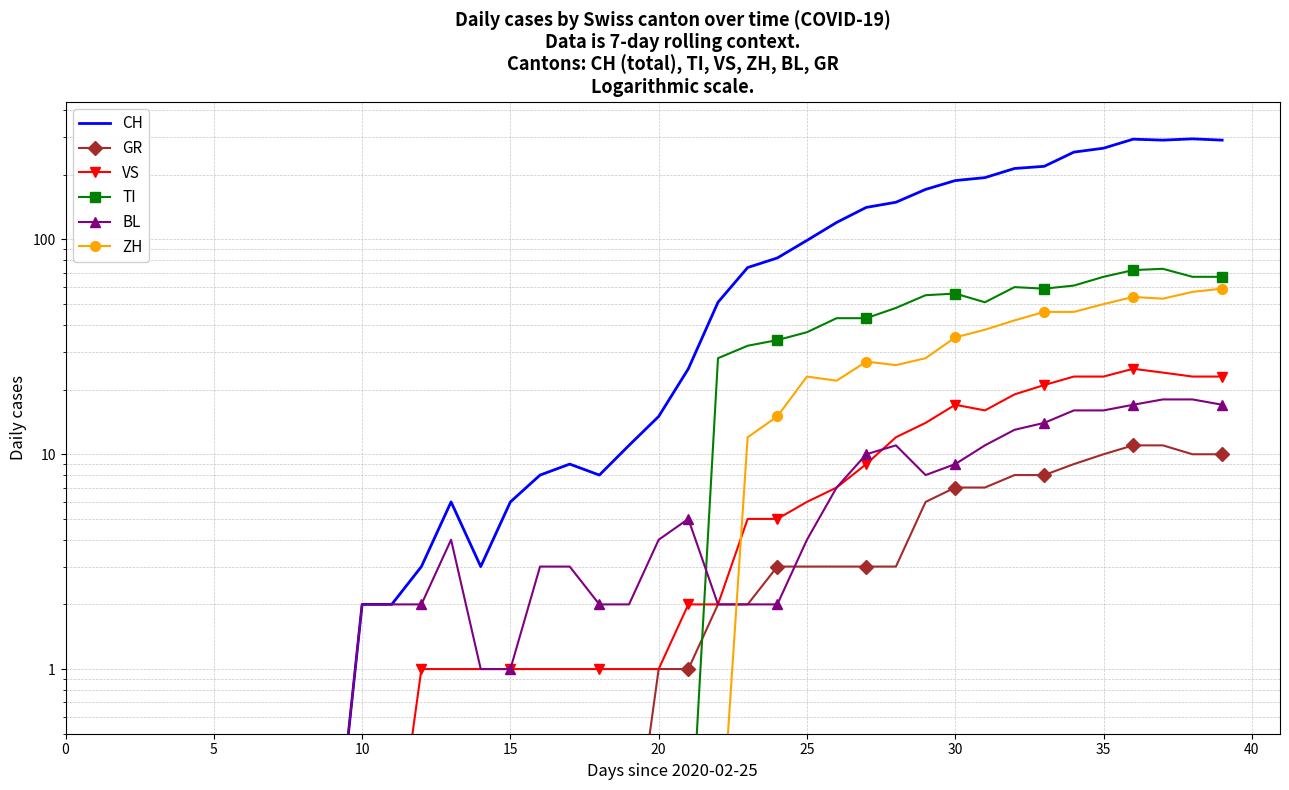

What is the approximate value of ZH at 37?

53.0